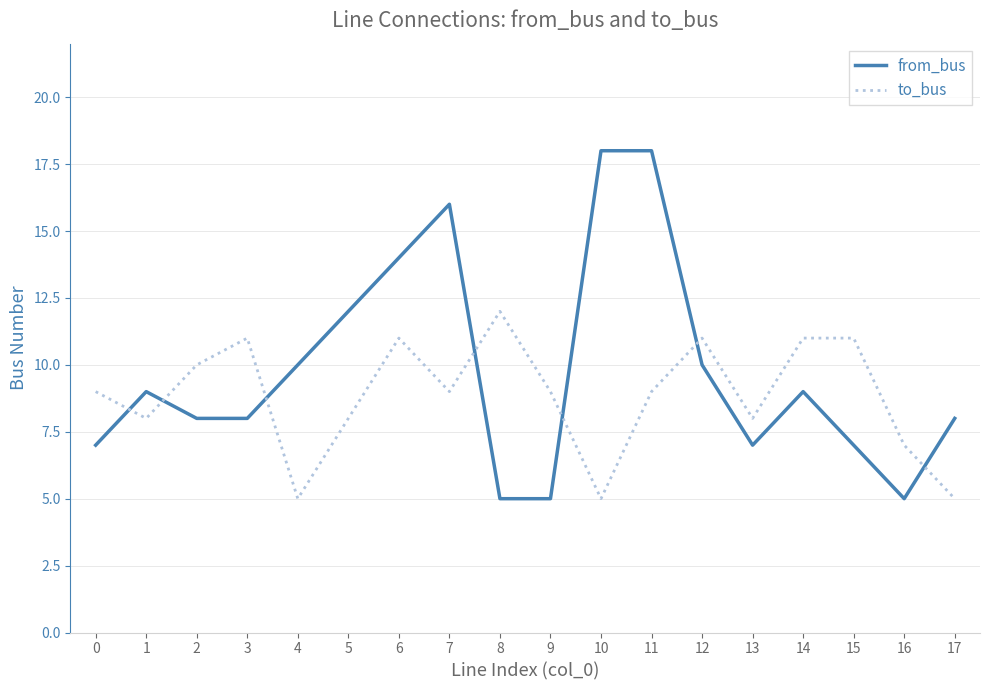

True or false: from_bus has a value of 16 at 7.

True